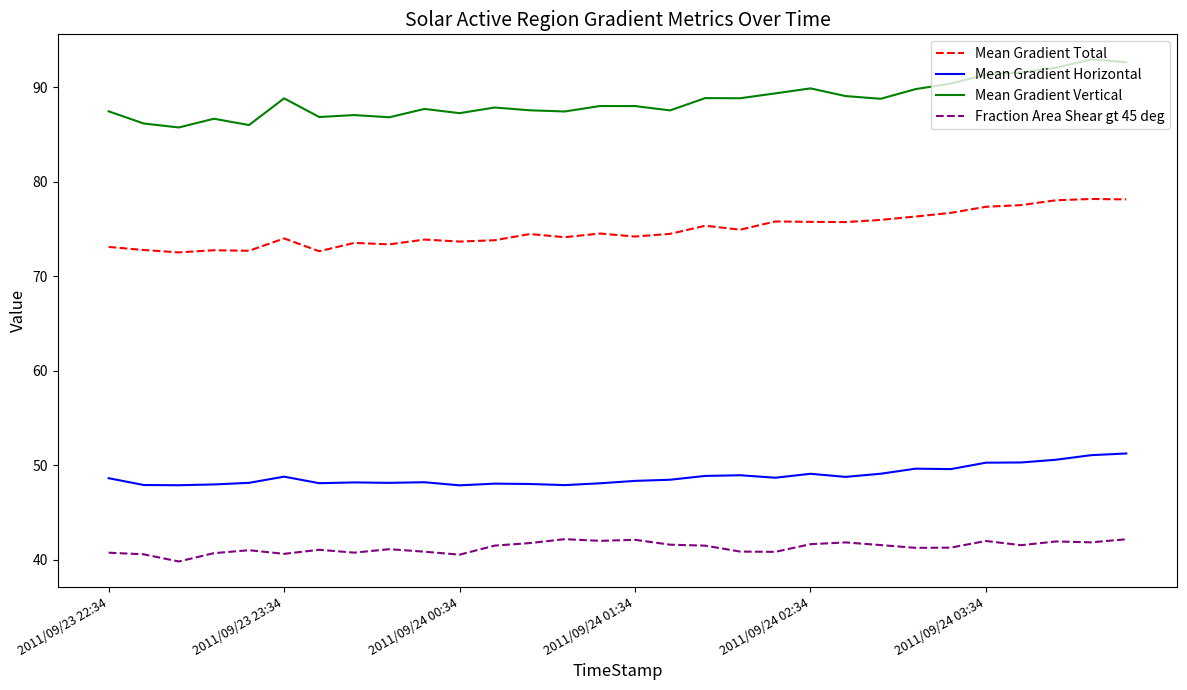

What is the lowest value of the Mean Gradient Horizontal series?

47.9